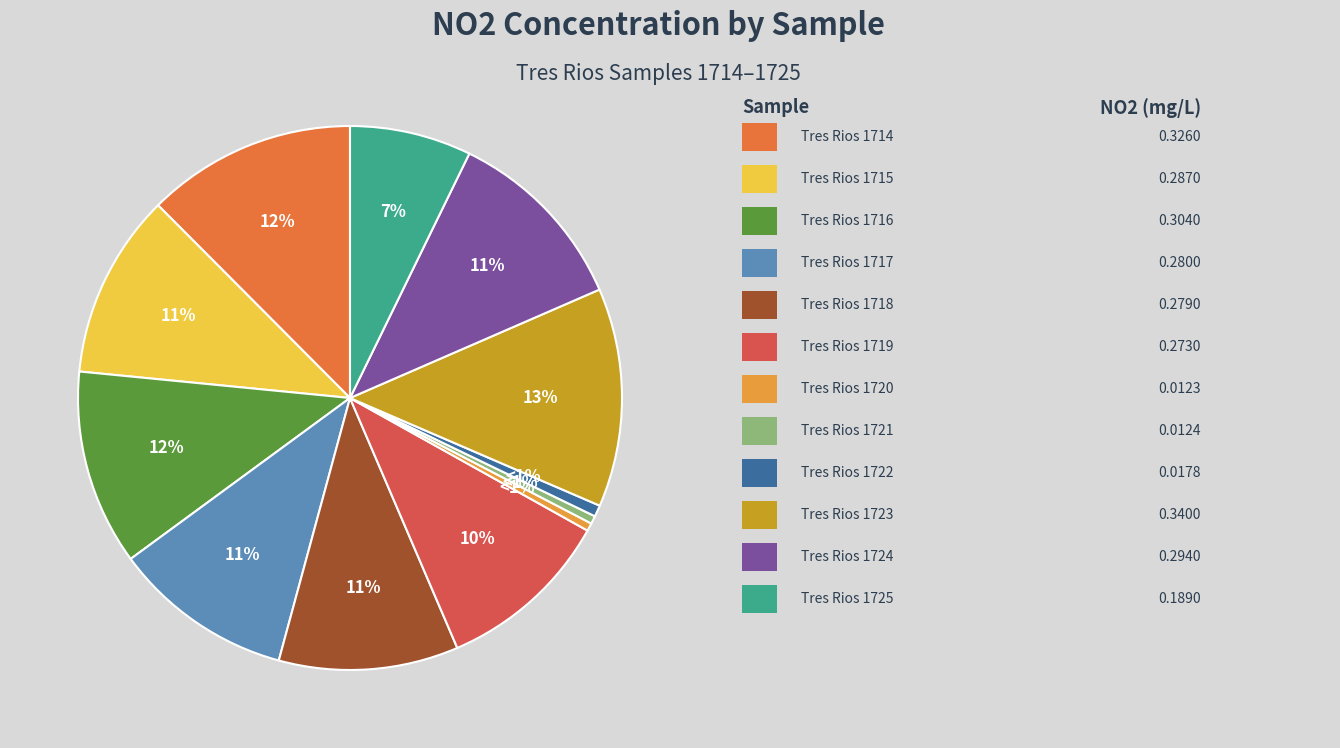

Is it true that Tres Rios 1716 is 4% of the pie?

False